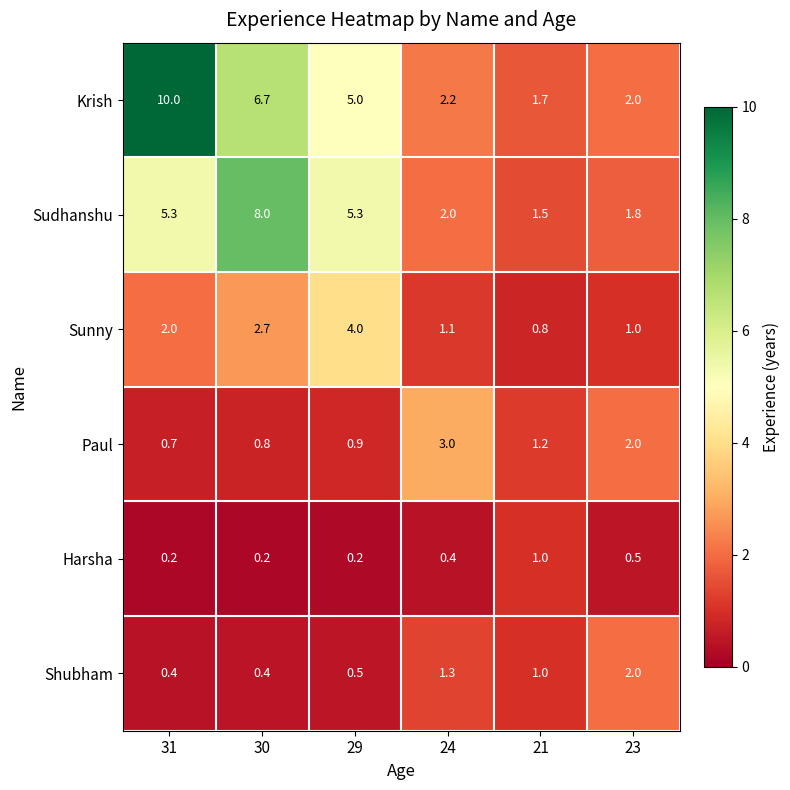

The Shubham series shows 0.5 at 29. True or false?

True